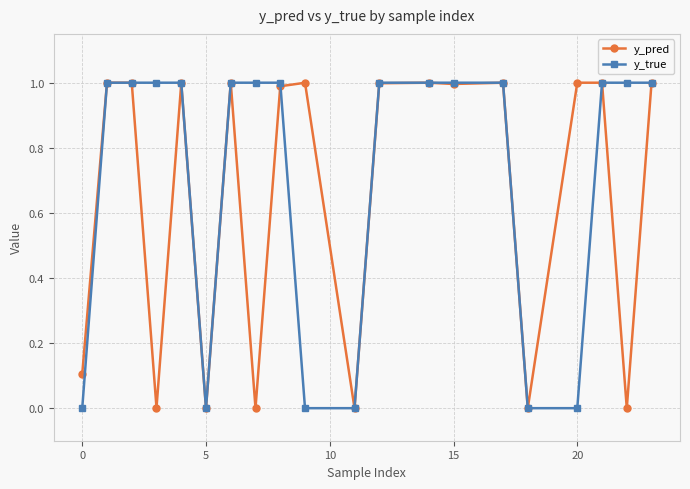

What is the maximum value shown in the chart?

1.0